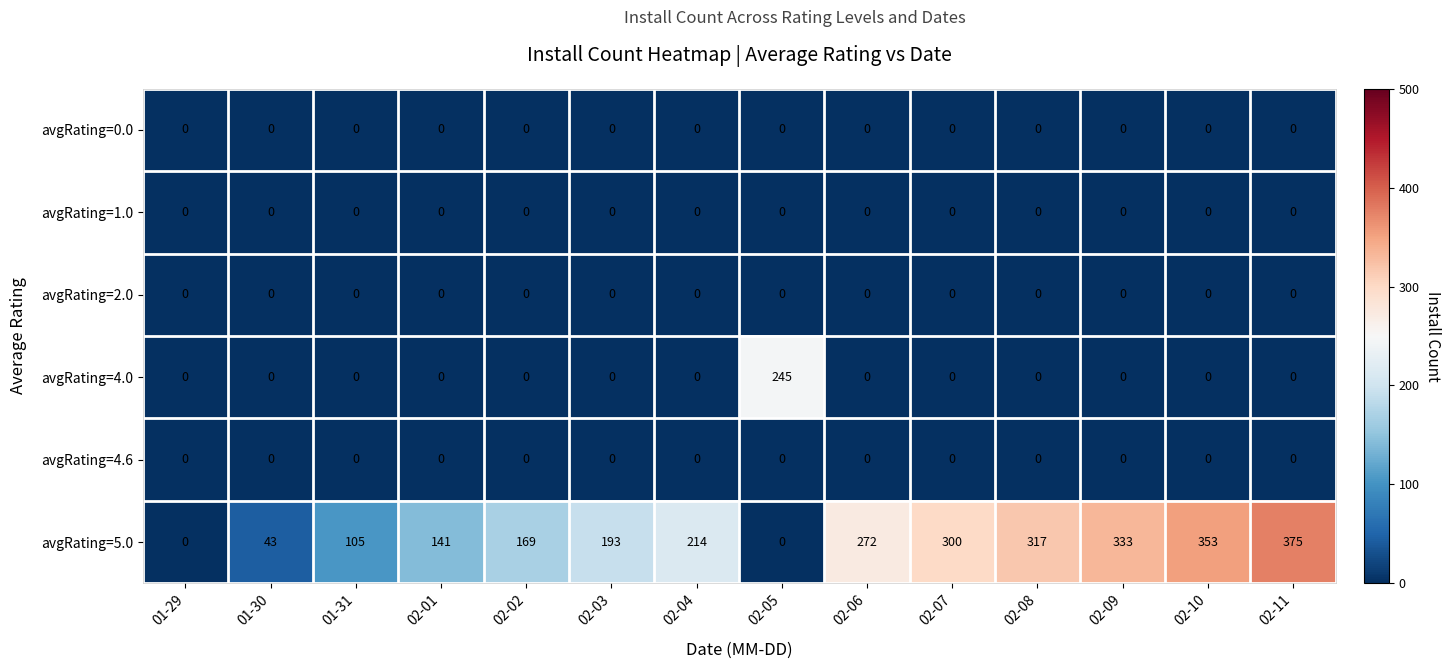

Which series has the largest range (max minus min)?

avgRating=5.0